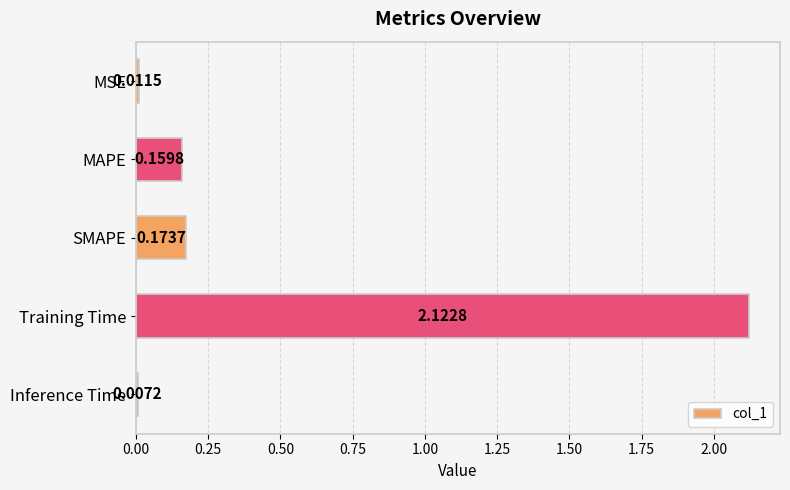

List the labels in order of value, largest first.

Training Time, SMAPE, MAPE, MSE, Inference Time